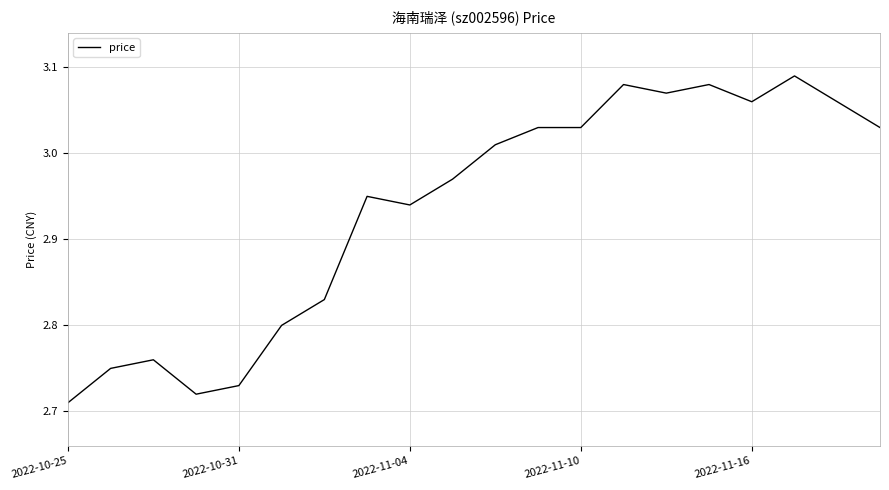

What is the difference between the maximum and minimum values?

0.4